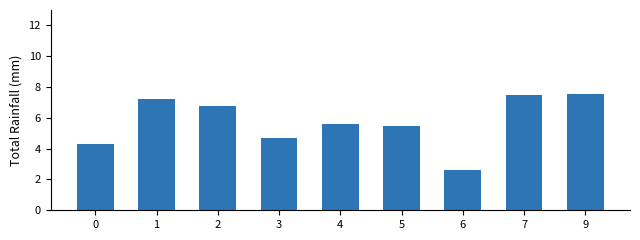

At which label is the value closest to 5?

3